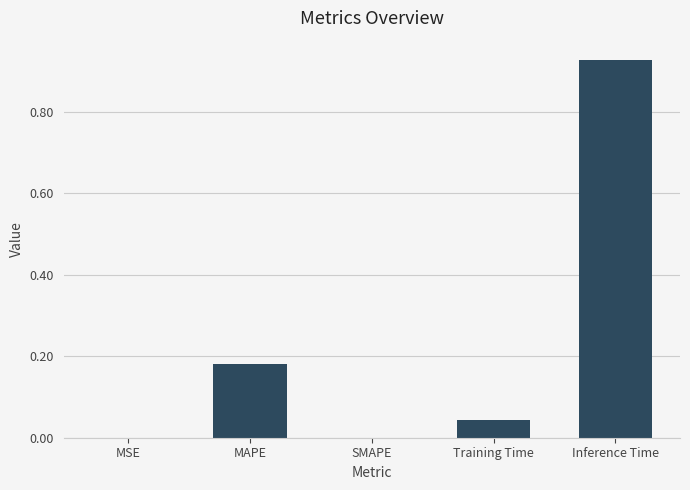

What is the sum of all values?

1.2